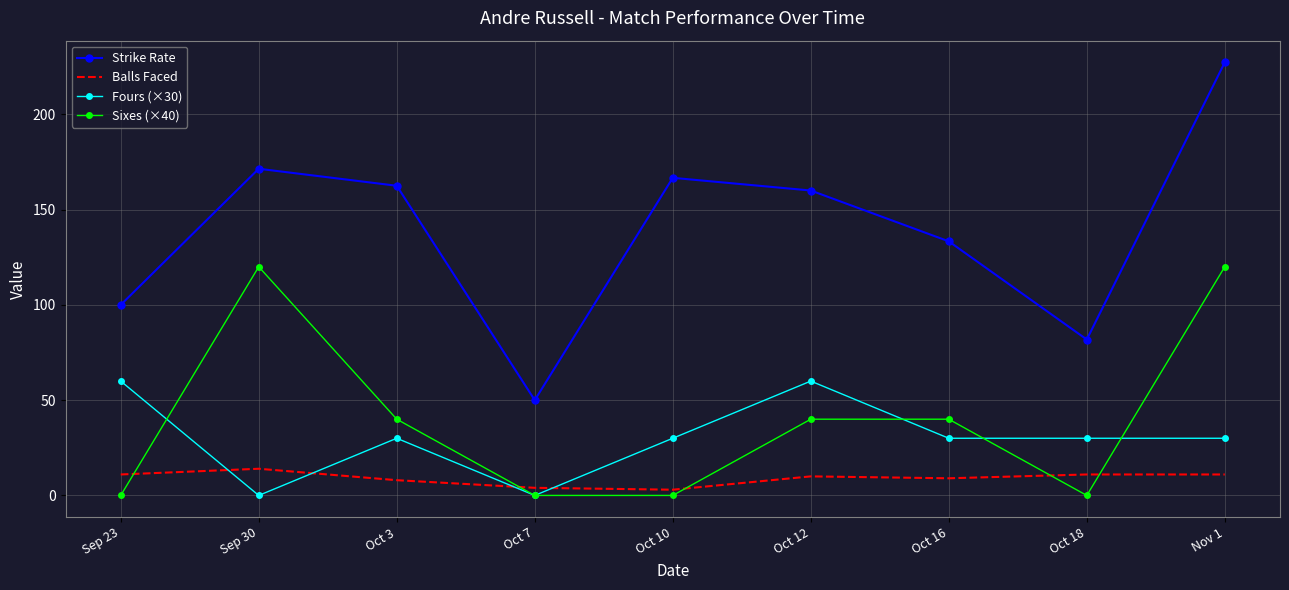

What is the difference between the second highest and minimum values in the Strike Rate series?

121.4